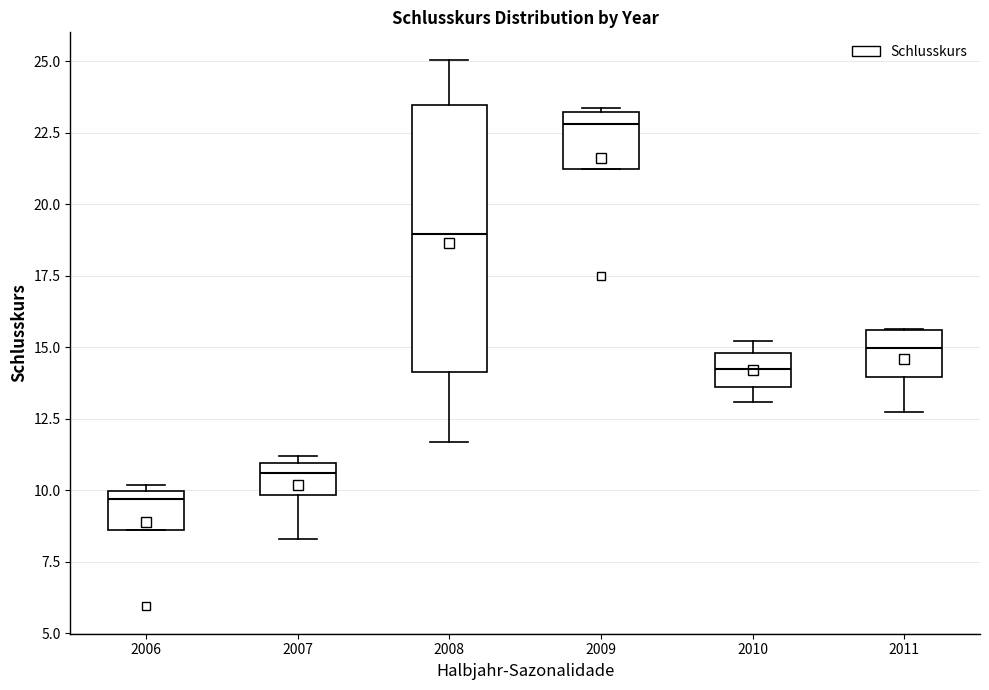

Comparing the boxes themselves (not the whiskers), which one is the tallest?

2008